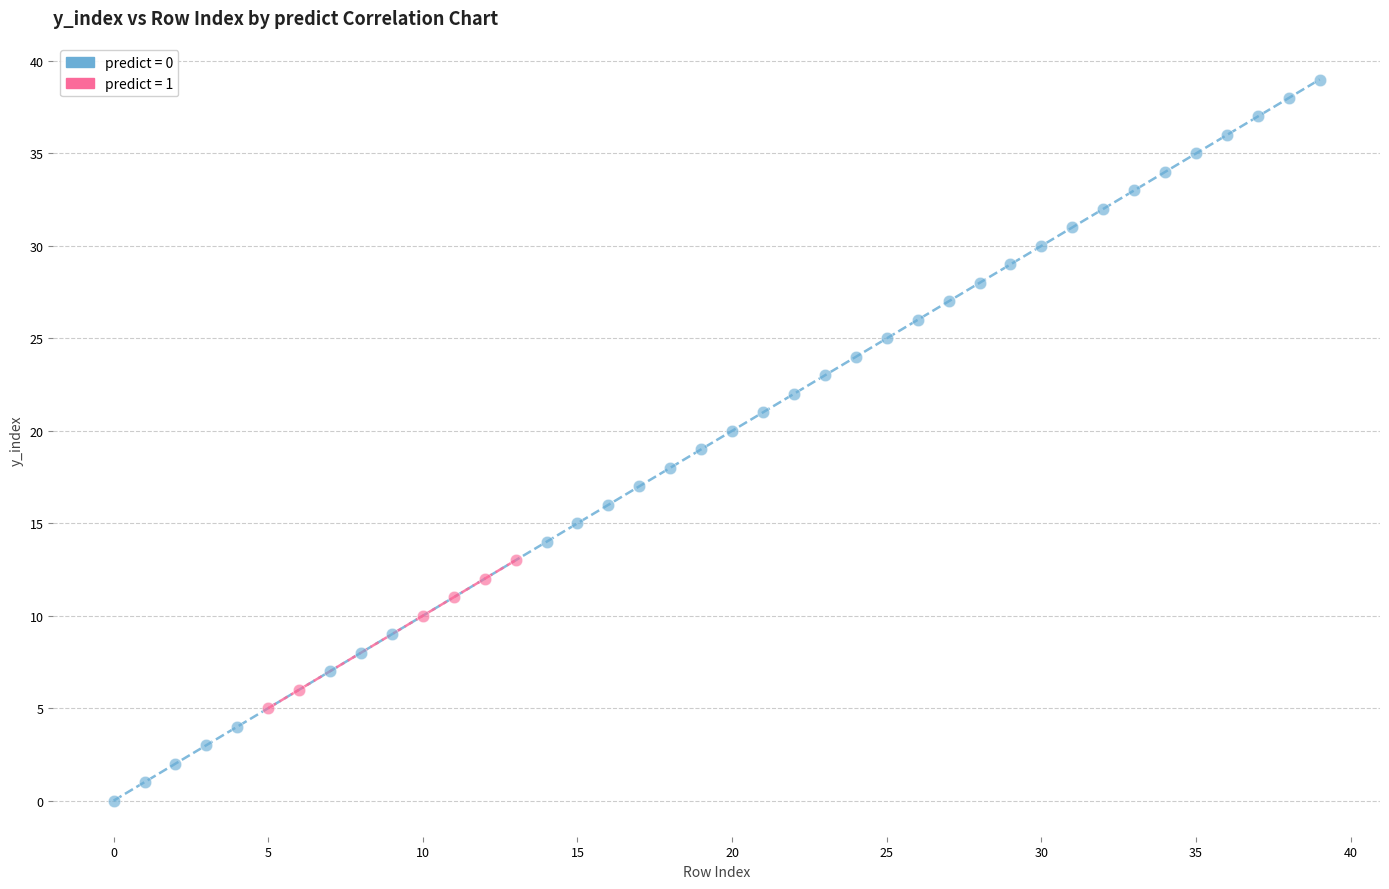

Which series contains the lowest Y value?

predict = 0